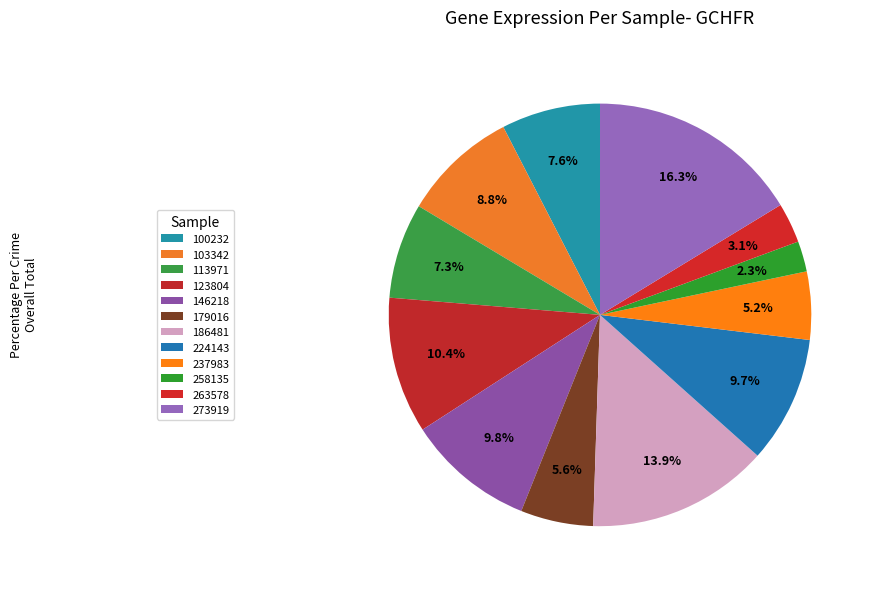

Which slice is the largest?

273919